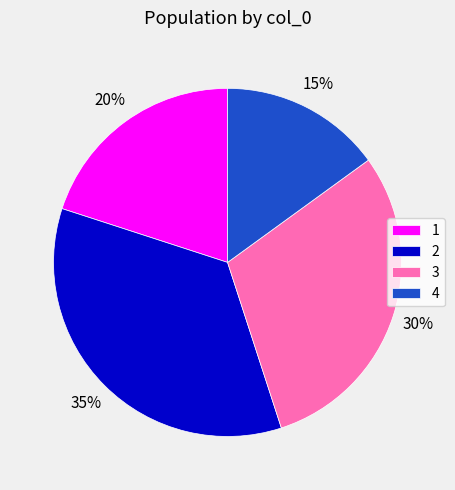

Does any single category account for the majority?

No